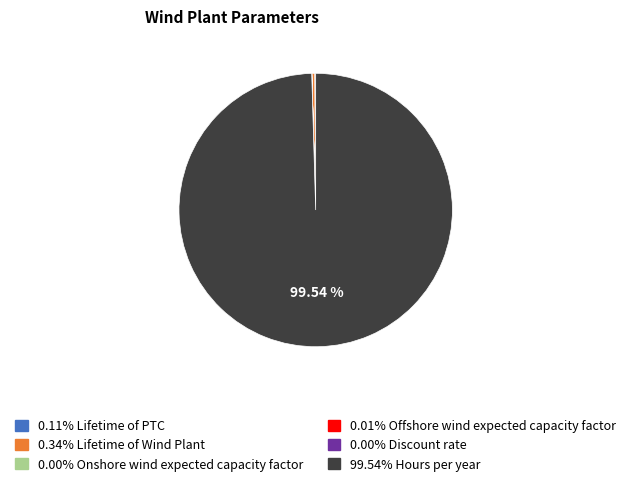

Does any single category account for the majority?

Yes